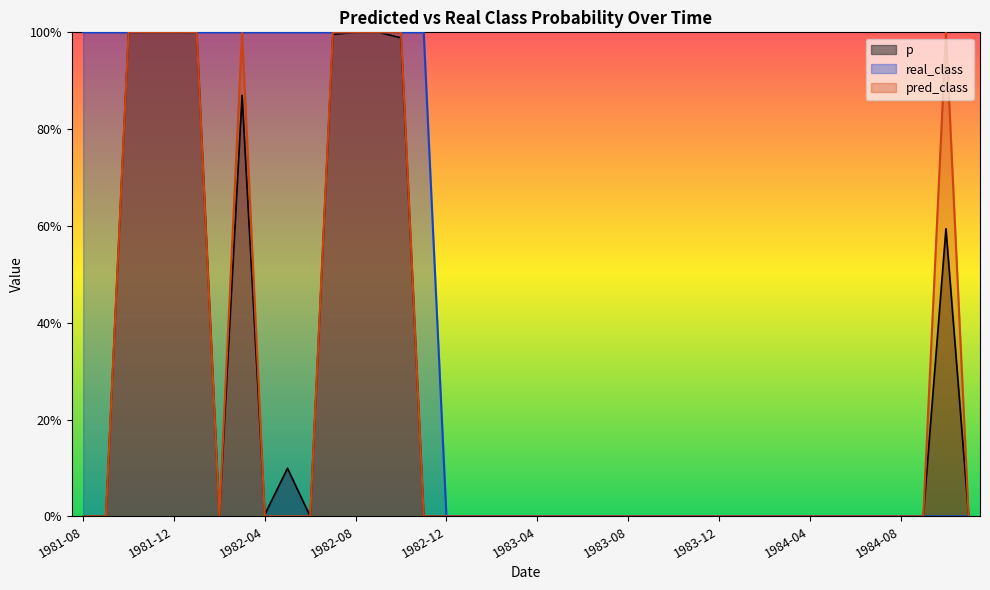

What is the average value of the pred_class series?

0.2